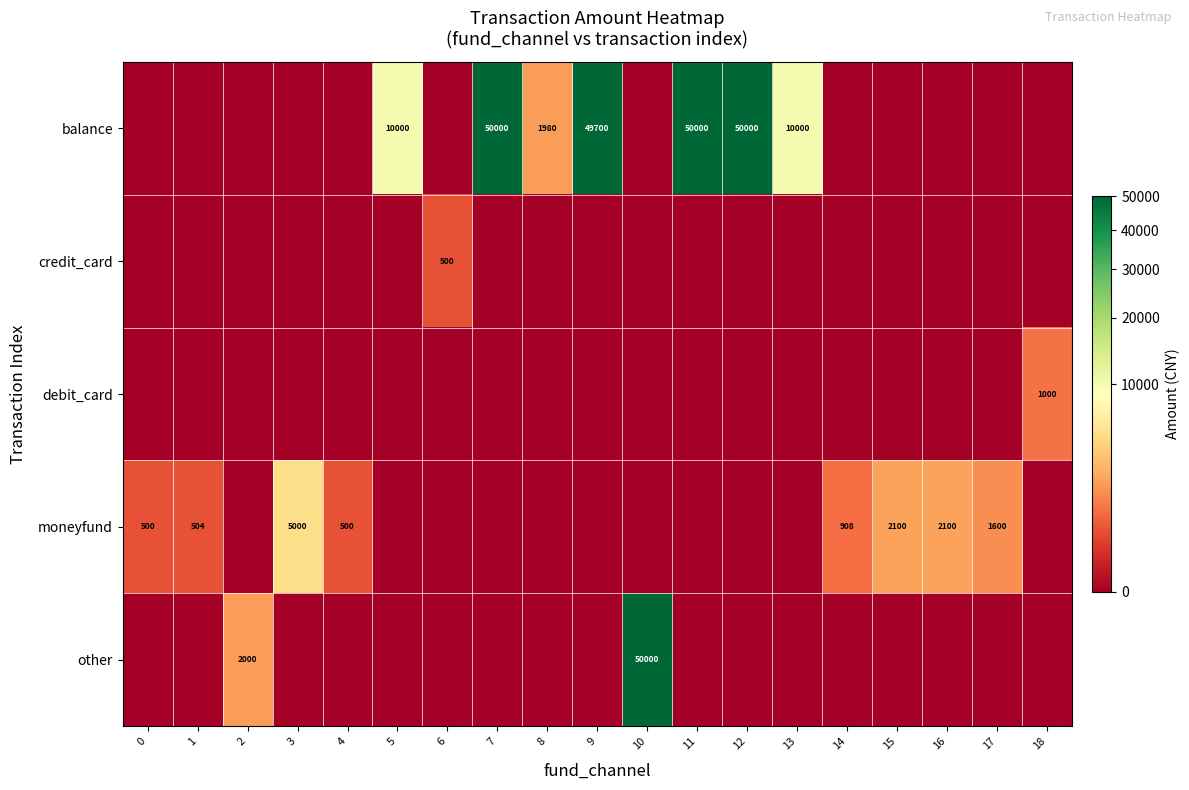

Which category has the highest value across all series?

7